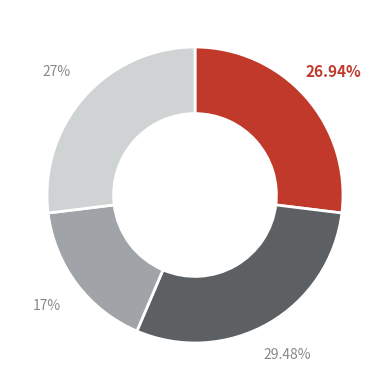

Is there a majority slice in this chart?

No